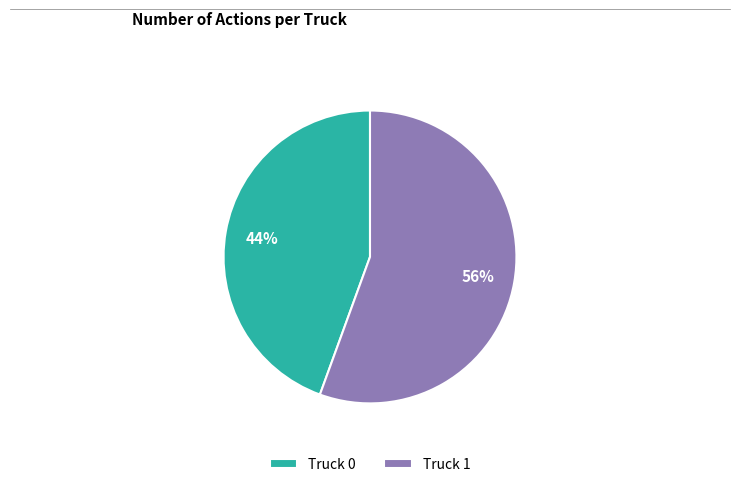

Rank the categories by value from highest to lowest.

Truck 1, Truck 0